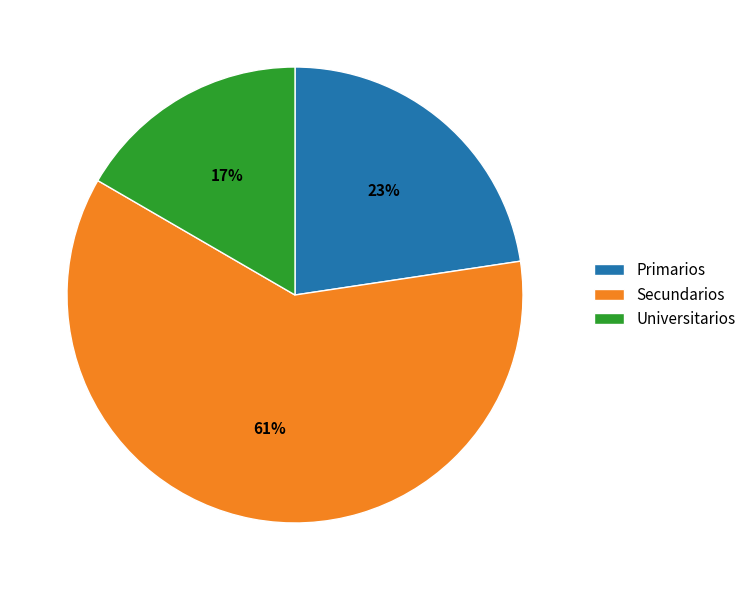

Is it true that Secundarios is 70% of the pie?

False